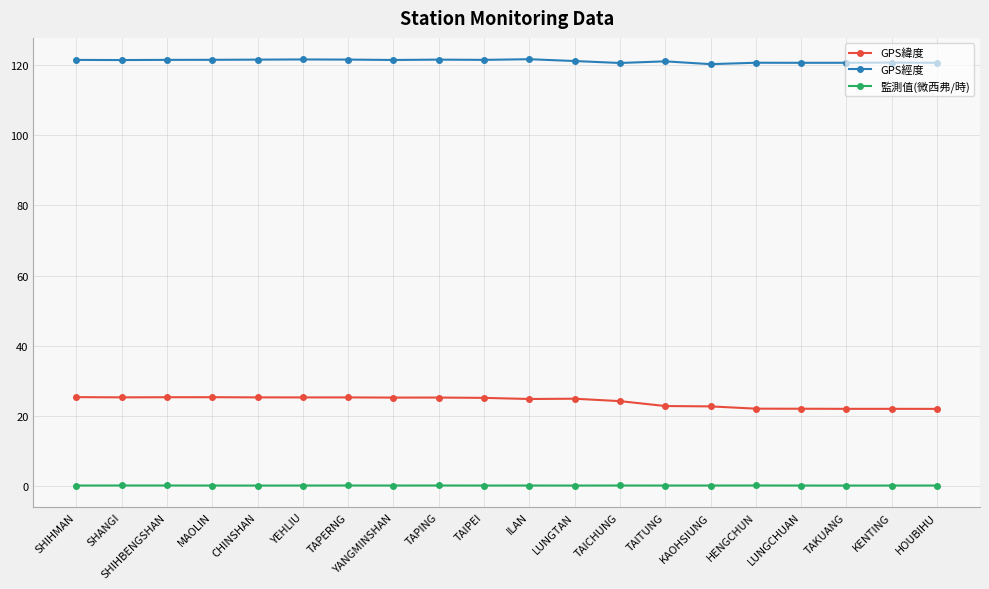

Count the number of data series in this chart.

3